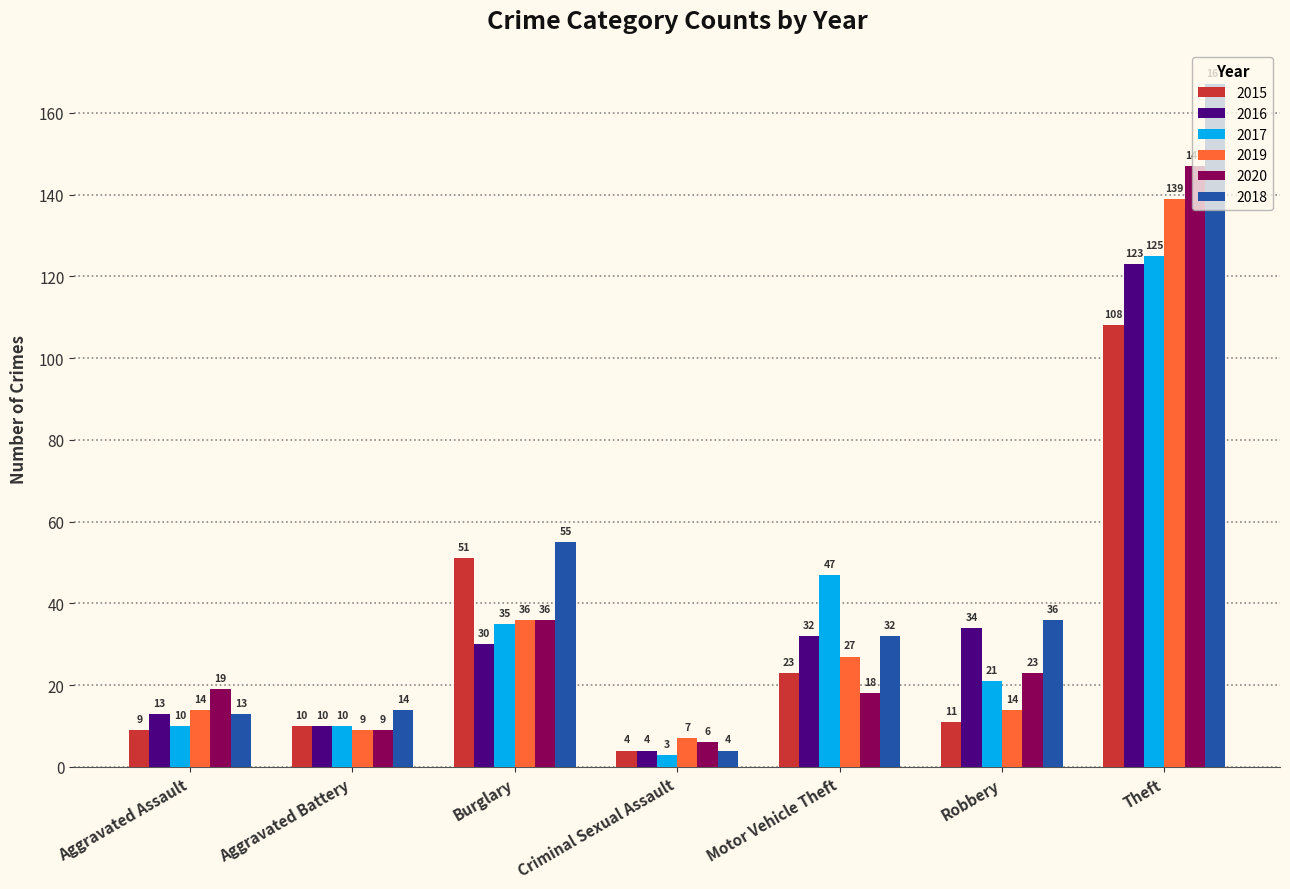

What is the label of the 4th bar from the right?

Criminal Sexual Assault